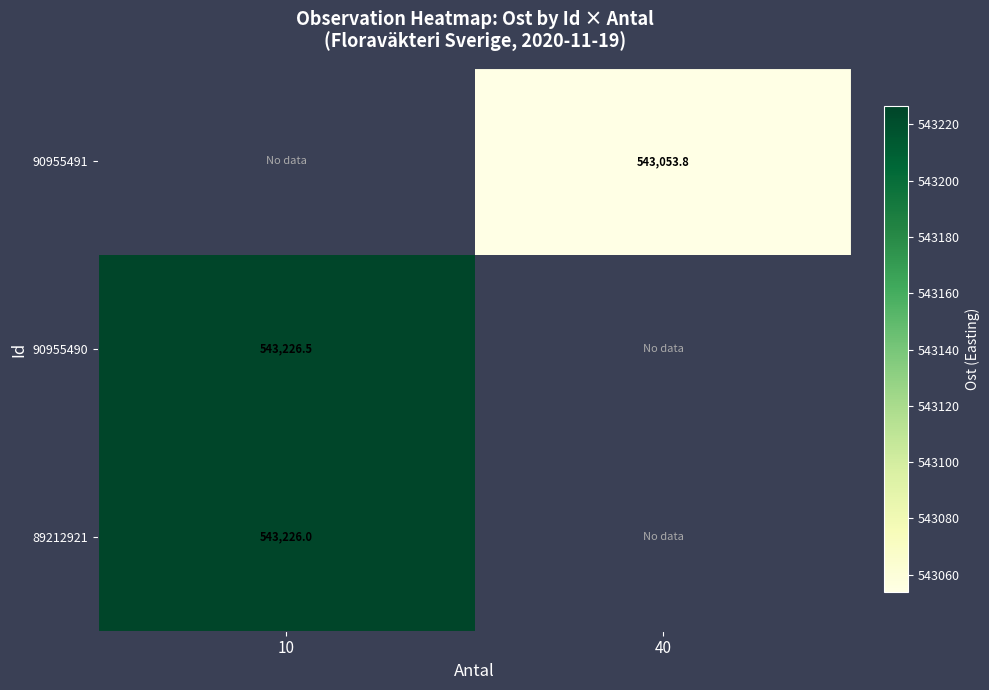

The value of 89212921 at 10 is 293521.5. True or false?

False